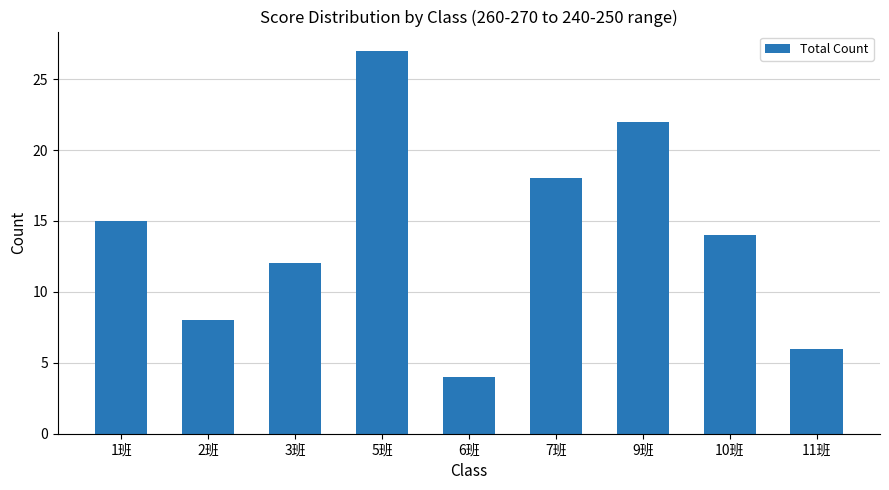

What is the sum of all values?

126